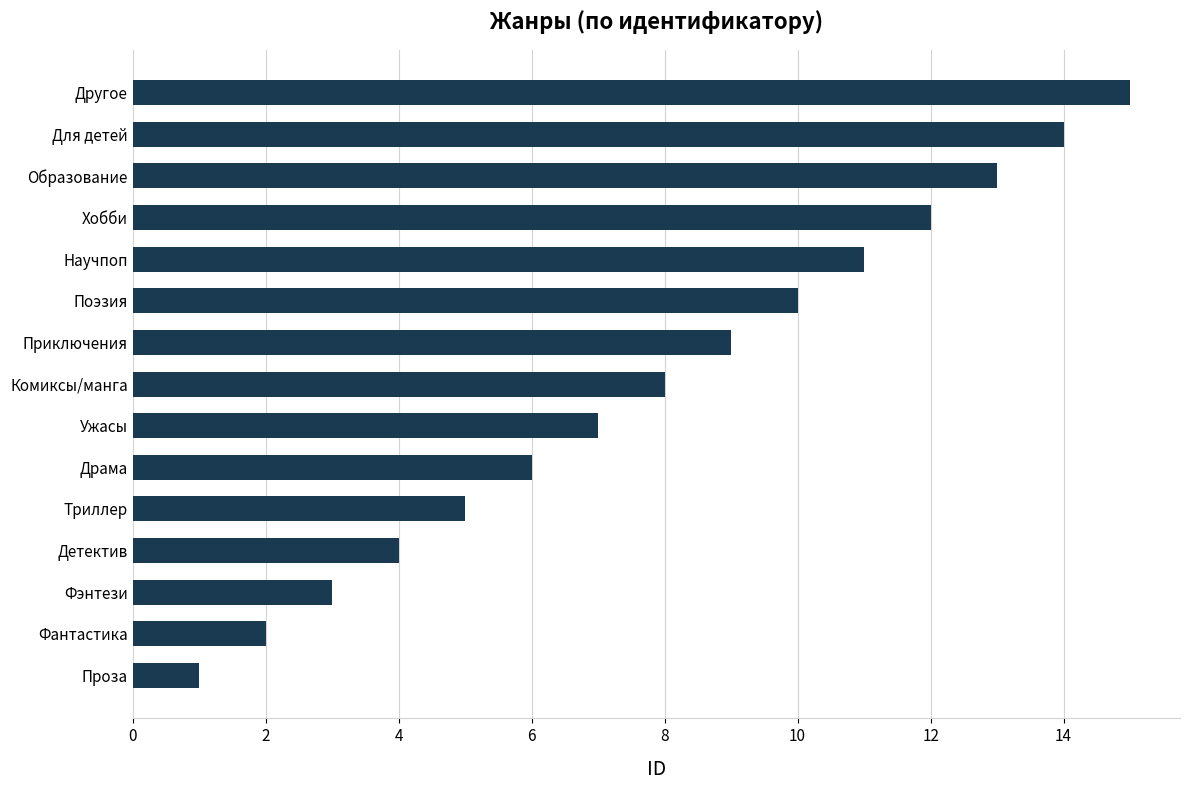

Approximately how many times larger is the value at Приключения compared to Фантастика?

4.5